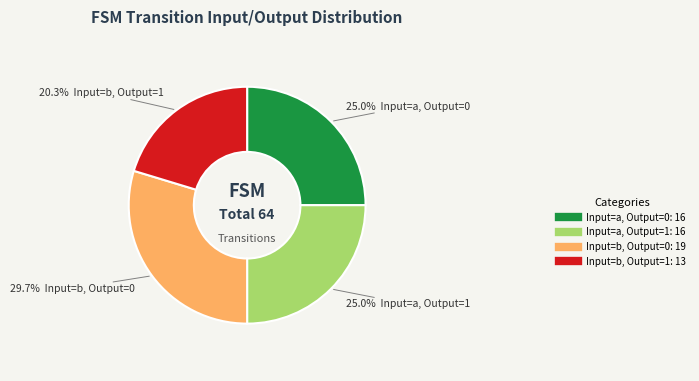

Does Input=a, Output=1 account for over 50% of the chart?

No